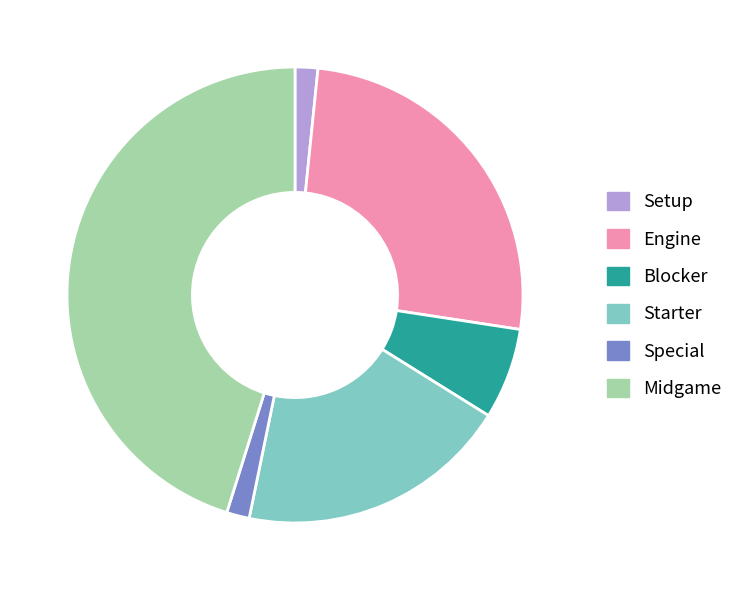

Is it true that Midgame is 34% of the pie?

False